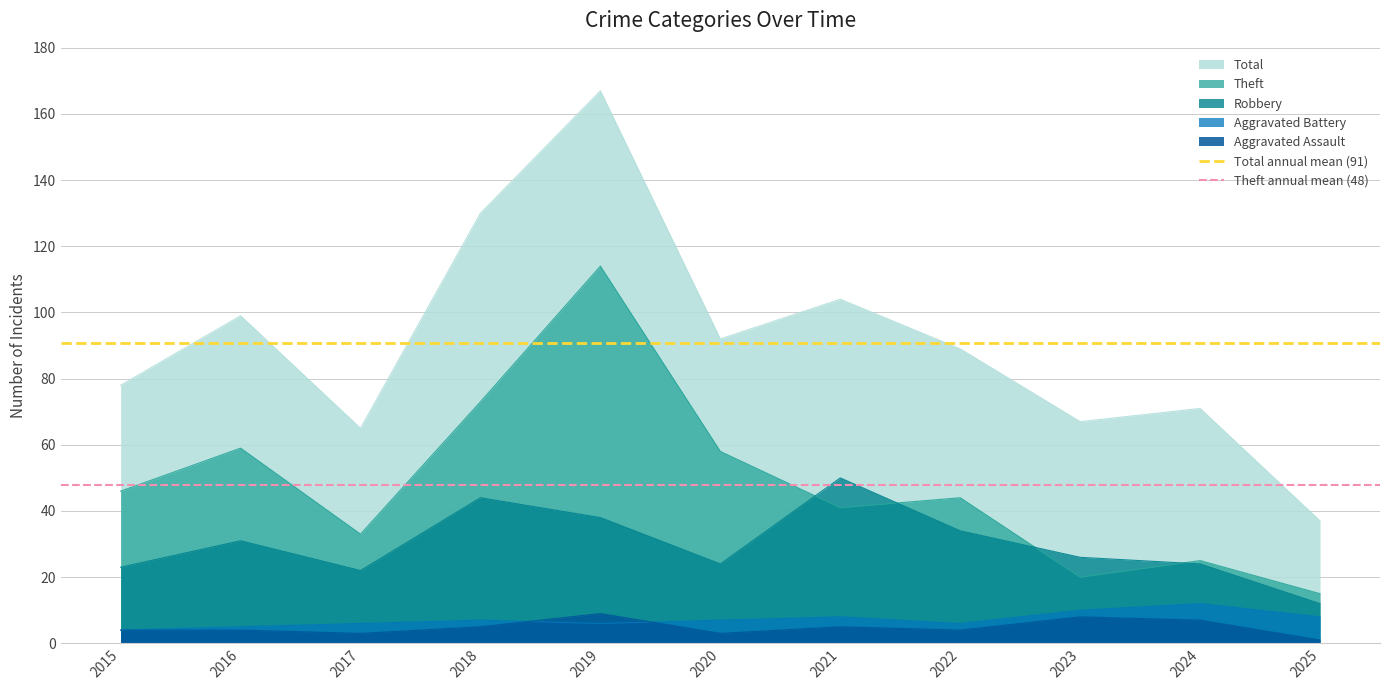

True or false: Aggravated Assault has a value of 3 at 2017.

True